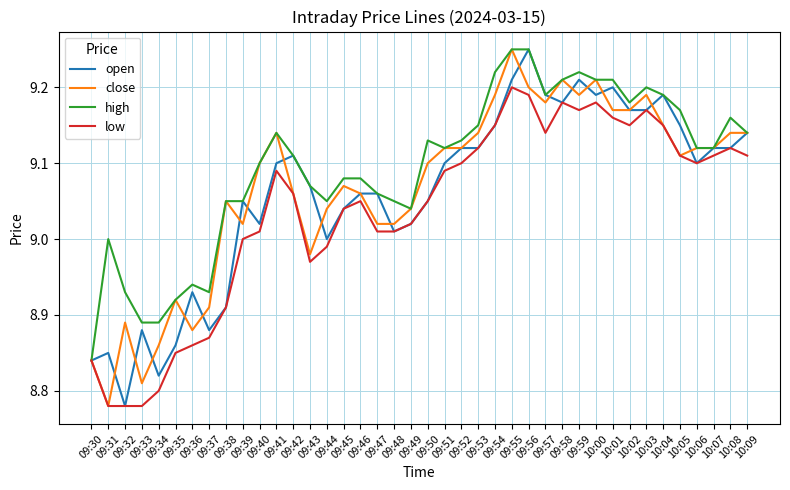

Which series has the largest total across all categories?

high